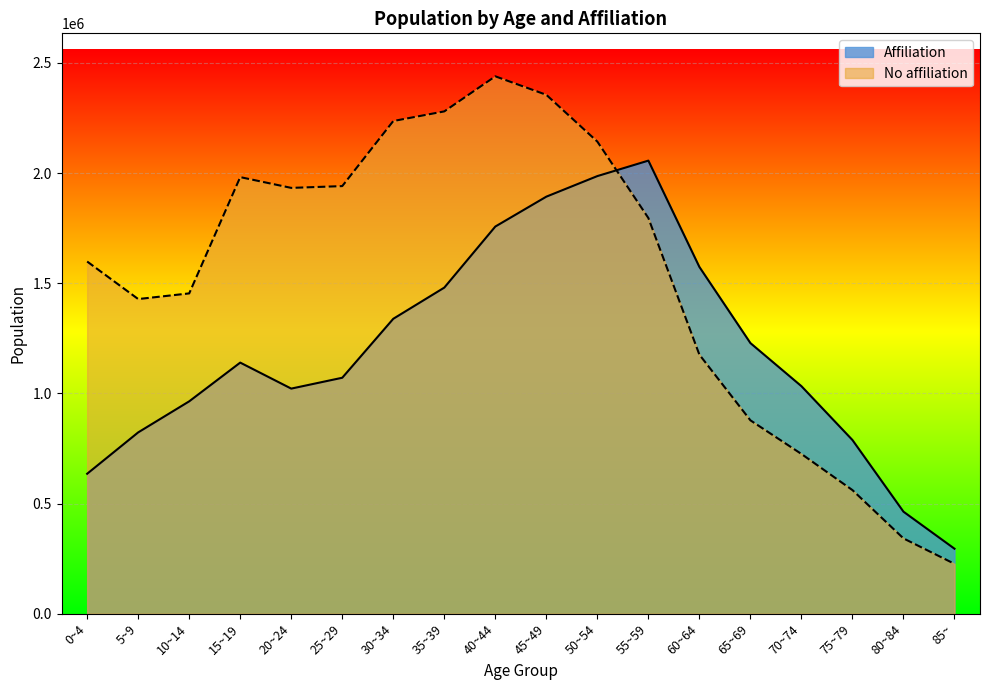

What is the lowest value of the No affiliation series?

226707